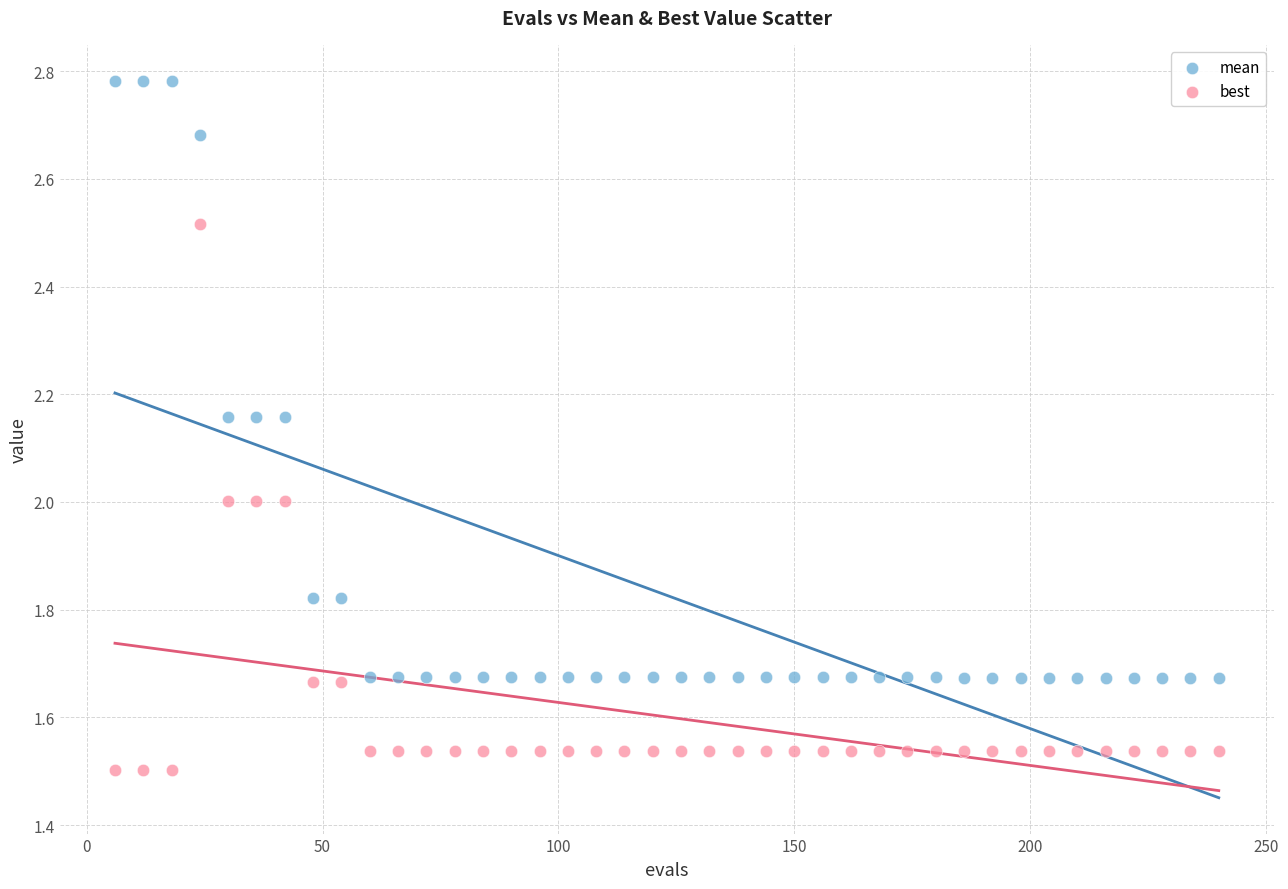

Across all data points, what is the range of X values (max minus min)?

234.0